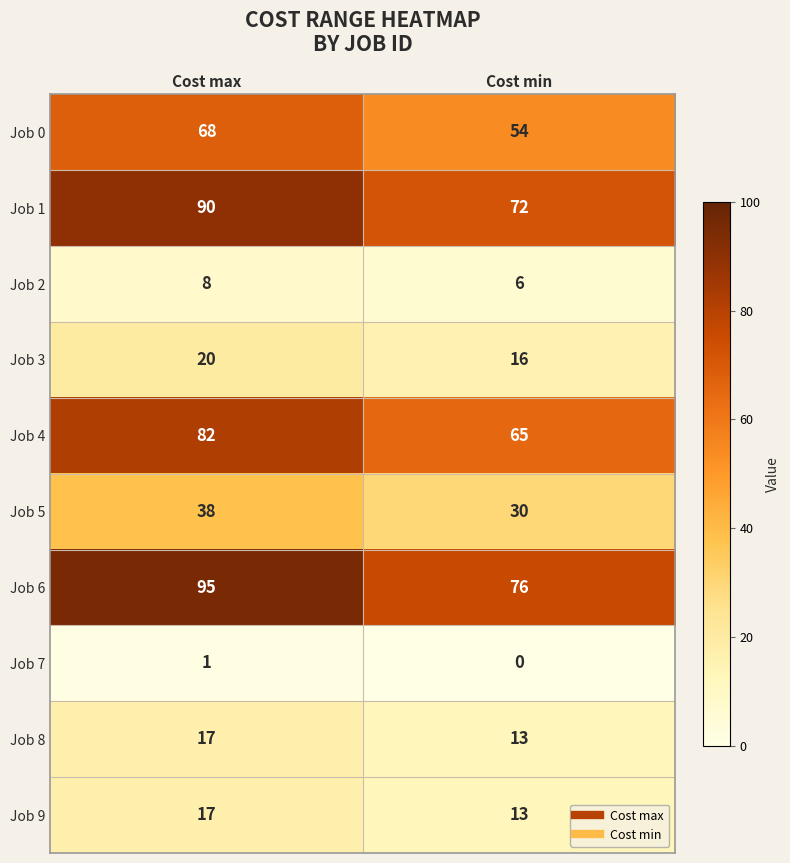

Reading left to right, extract all data points from this chart.

Job 0: Cost max=68	Cost min=54
Job 1: Cost max=90	Cost min=72
Job 2: Cost max=8	Cost min=6
Job 3: Cost max=20	Cost min=16
Job 4: Cost max=82	Cost min=65
Job 5: Cost max=38	Cost min=30
Job 6: Cost max=95	Cost min=76
Job 7: Cost max=1	Cost min=0
Job 8: Cost max=17	Cost min=13
Job 9: Cost max=17	Cost min=13